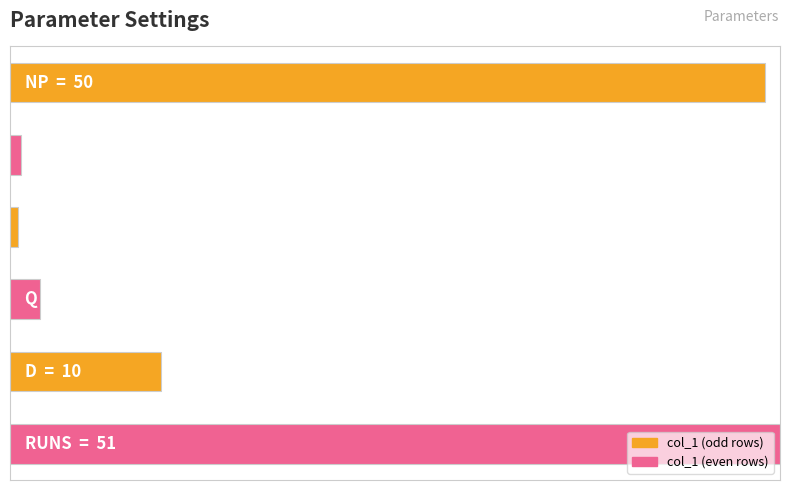

Are the bars horizontal?

Yes